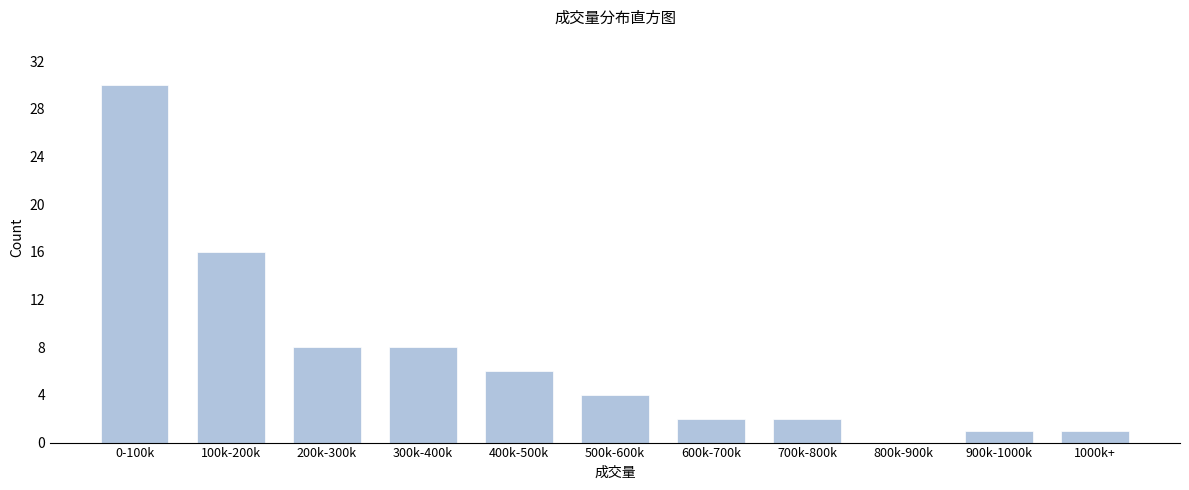

Reading right to left, transcribe all the data shown in this chart.

1000k+=1	900k-1000k=1	800k-900k=0	700k-800k=2	600k-700k=2	500k-600k=4	400k-500k=6	300k-400k=8	200k-300k=8	100k-200k=16	0-100k=30